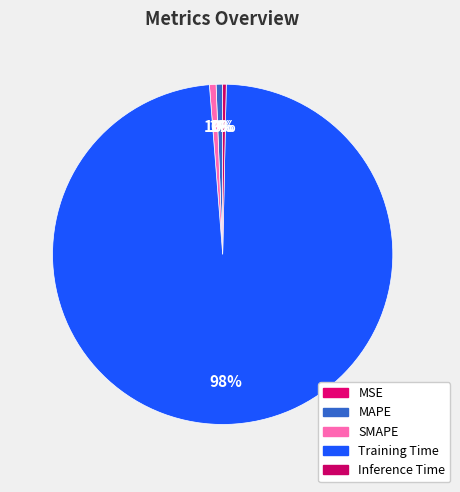

Is it true that MAPE is 1% of the pie?

True